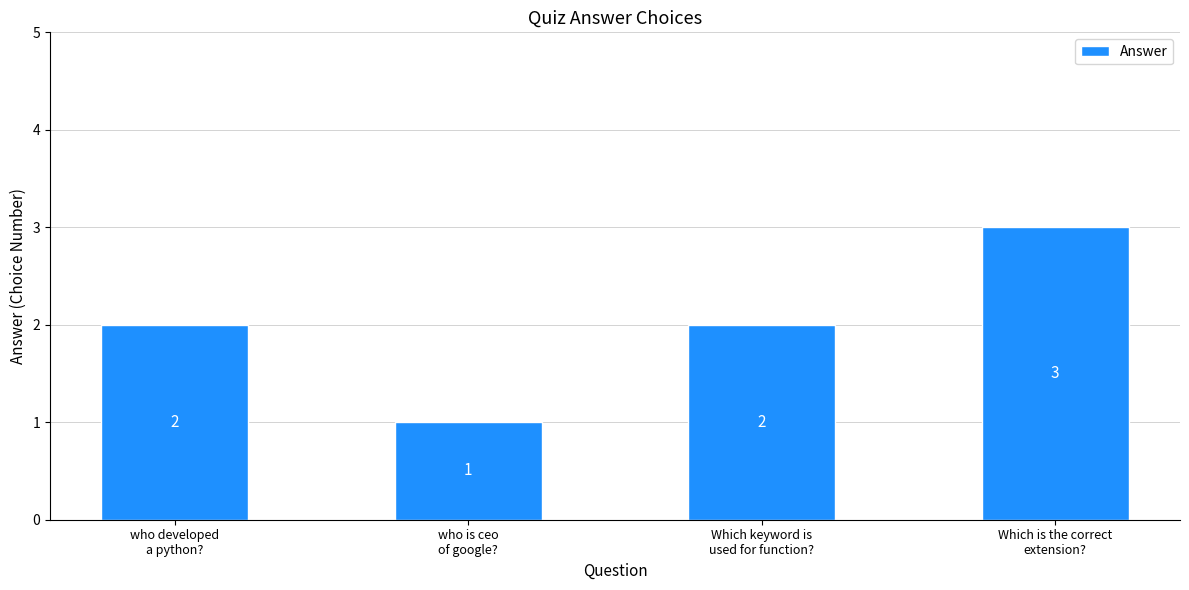

True or false: the data shows 0 at who developed
a python?.

False